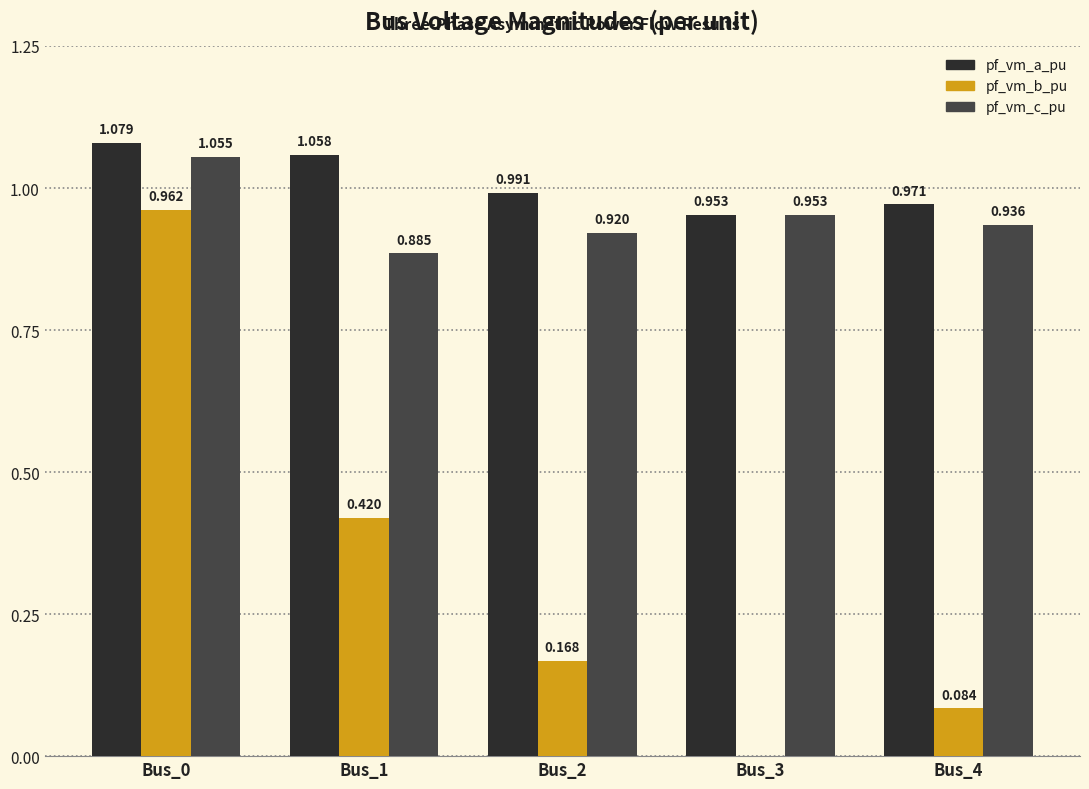

Which series has the largest total across all categories?

pf_vm_a_pu